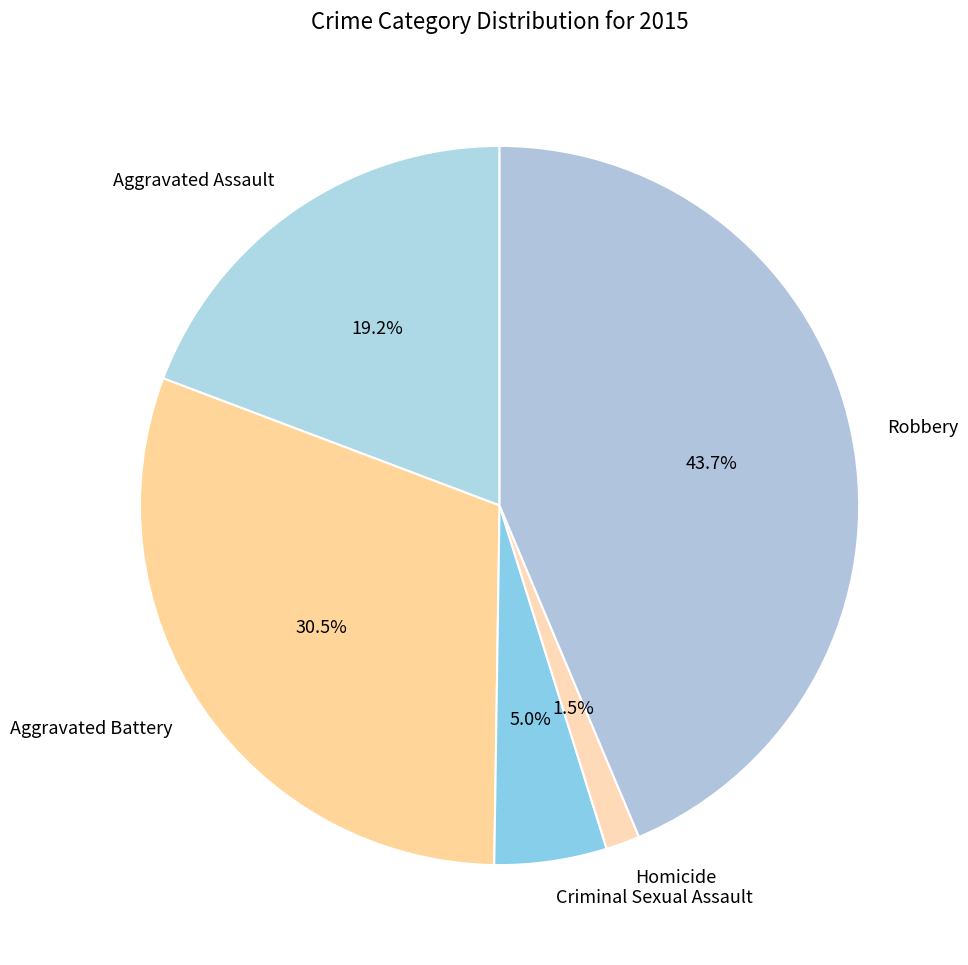

What percentage do Homicide and Aggravated Battery together represent?

32.0%